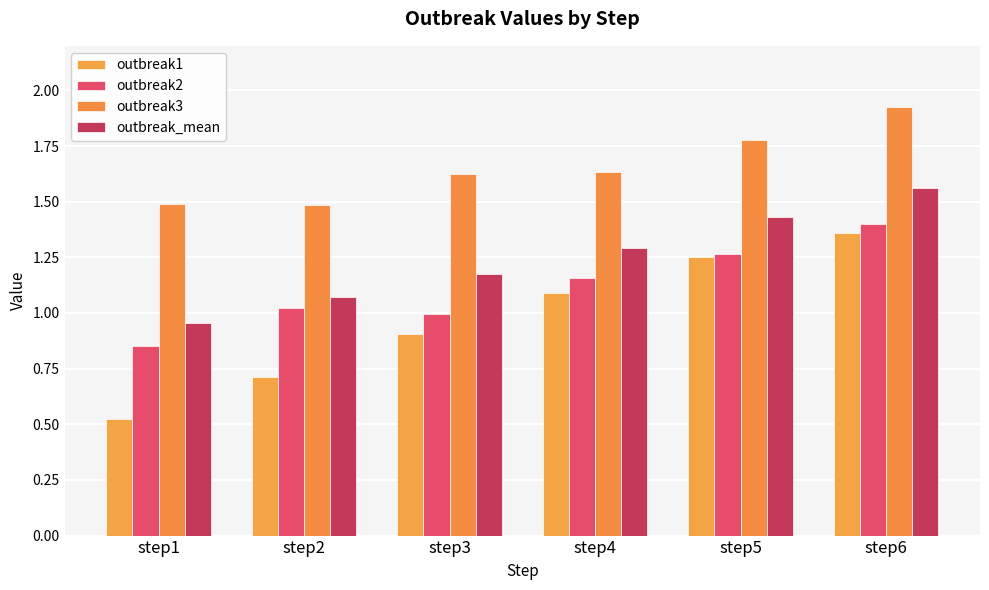

What is the difference between the outbreak1 values at step1 and step3?

0.4